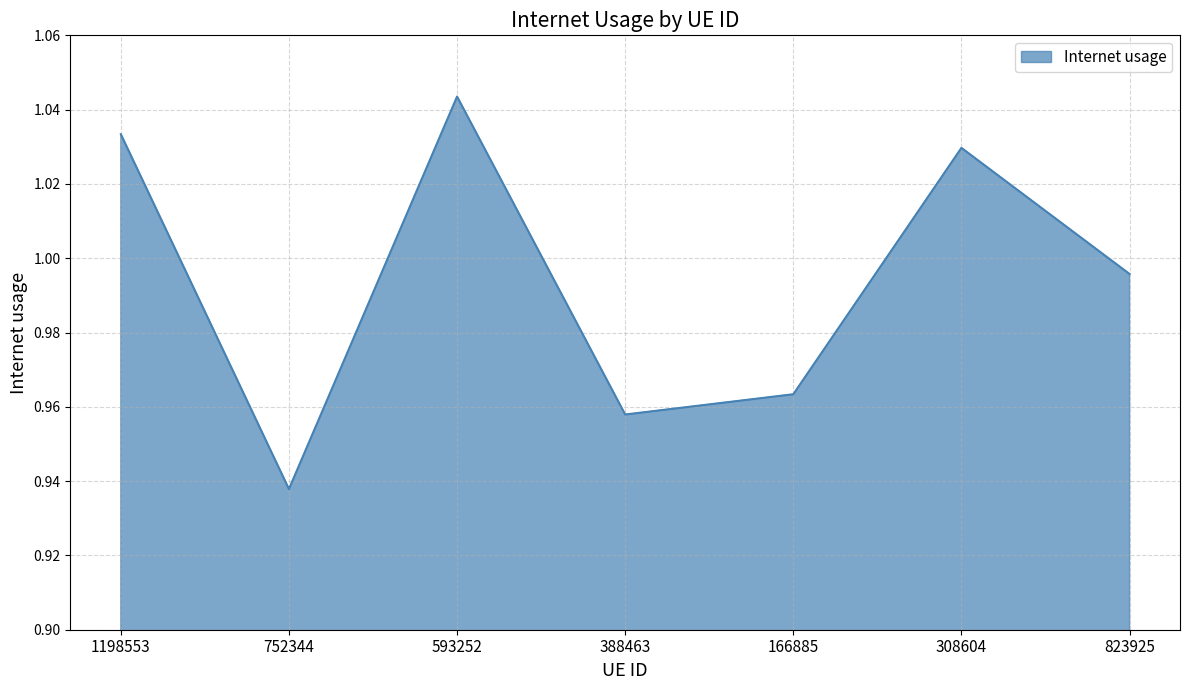

Does the chart display data point markers on the line(s)?

No